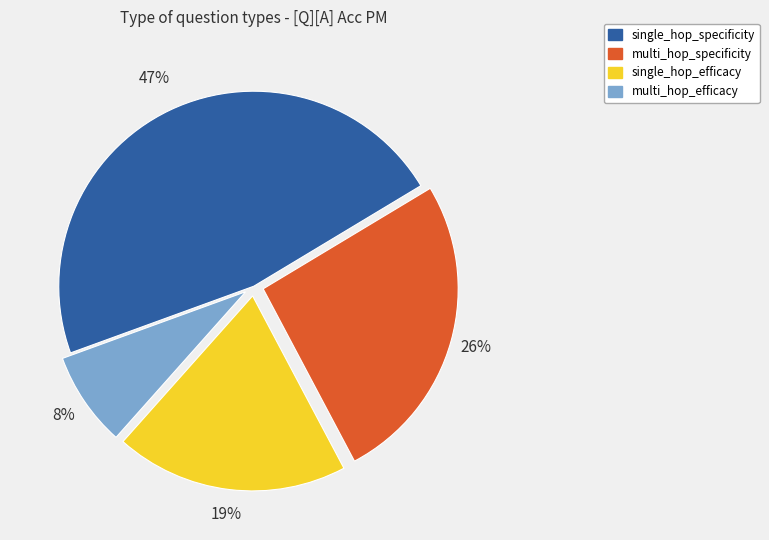

Do multi_hop_specificity and single_hop_efficacy together represent more than half of the pie?

No